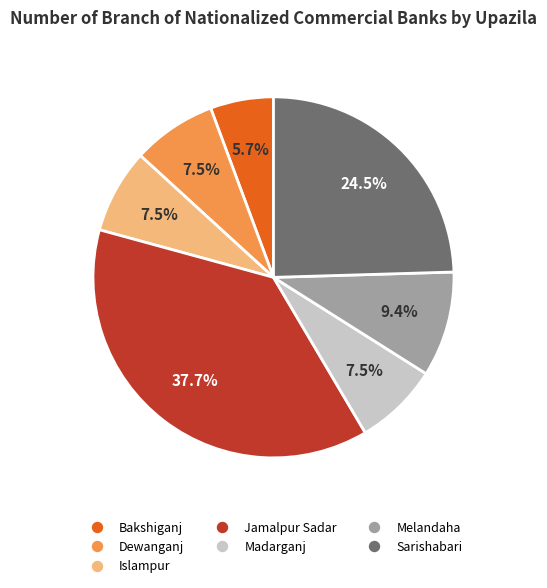

Is there a majority slice in this chart?

No